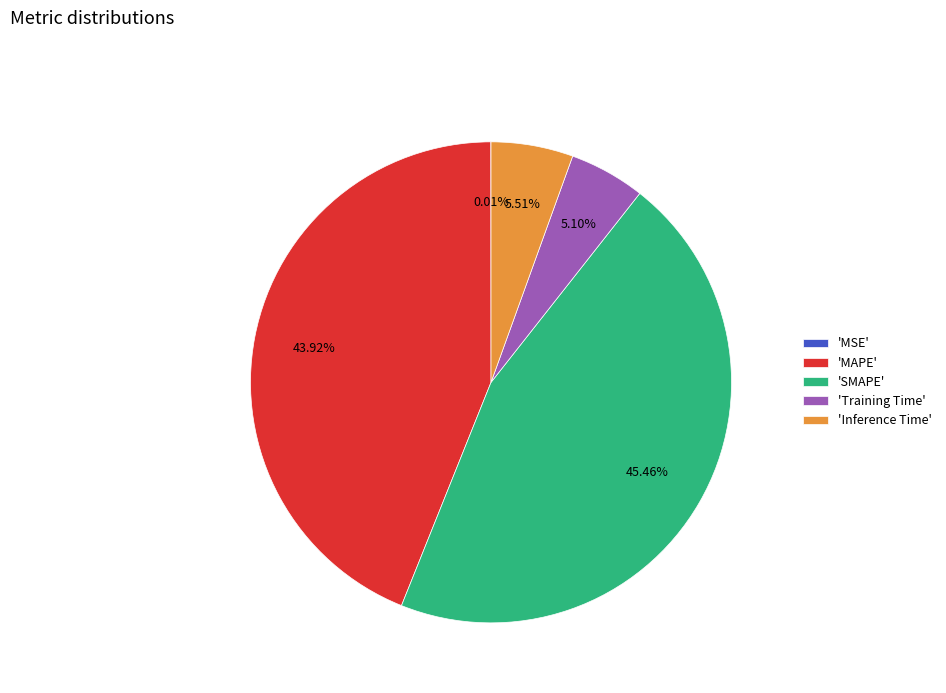

Combined, do 'Inference Time' and 'Training Time' account for over 50%?

No